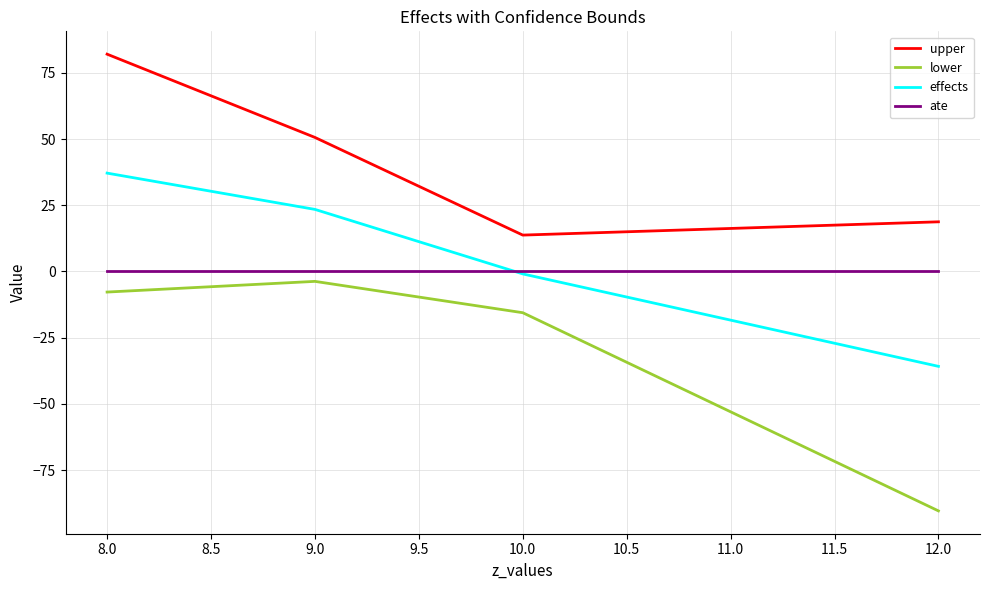

True or false: ate and lower intersect in this chart.

False